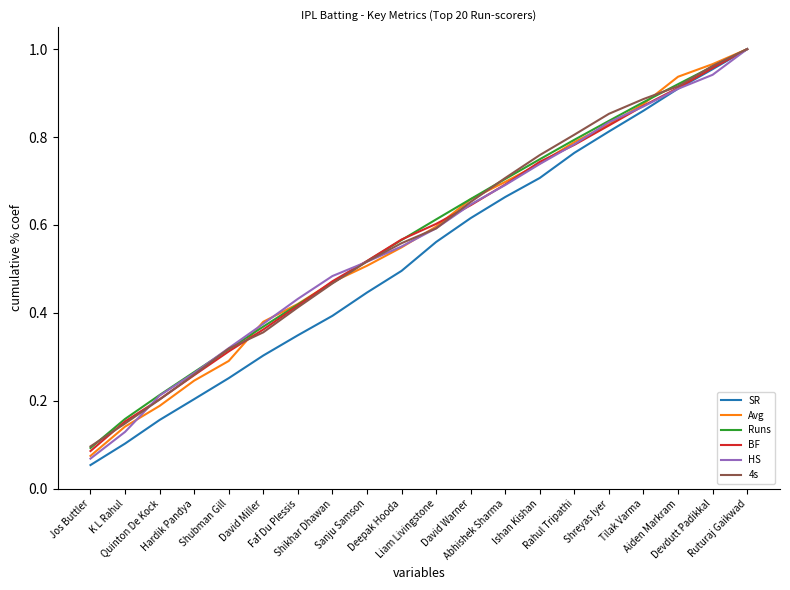

Where is 4s nearest to the value 0?

Jos Buttler